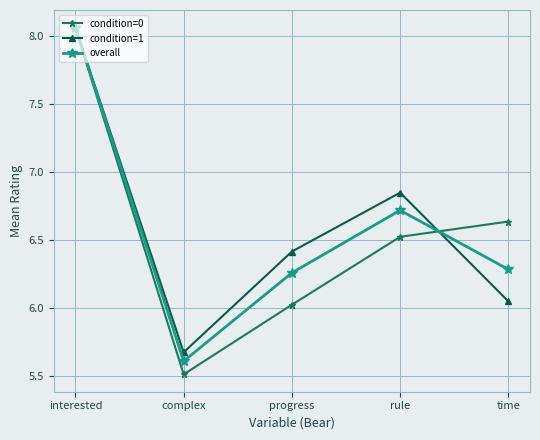

Where is the first local minimum for condition=1?

complex